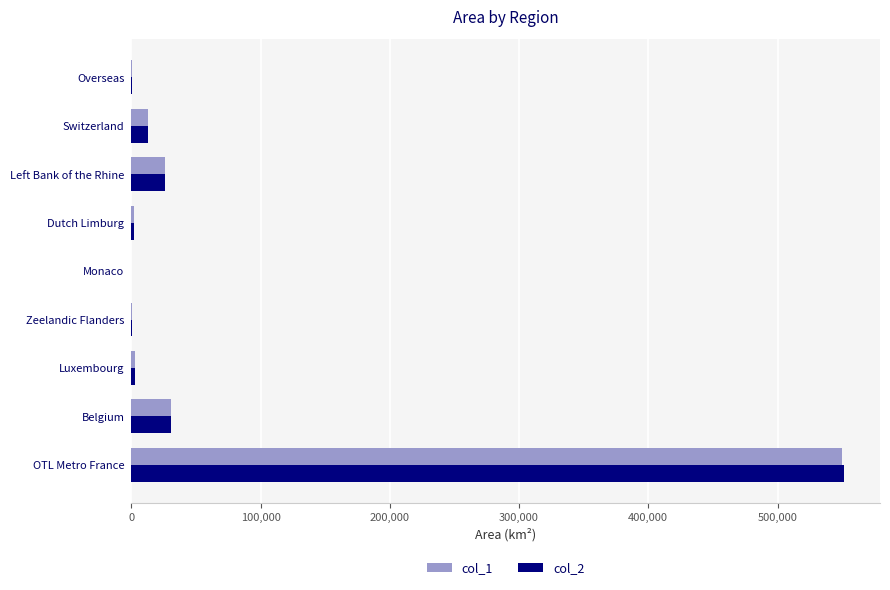

Count the number of categories in the chart.

9